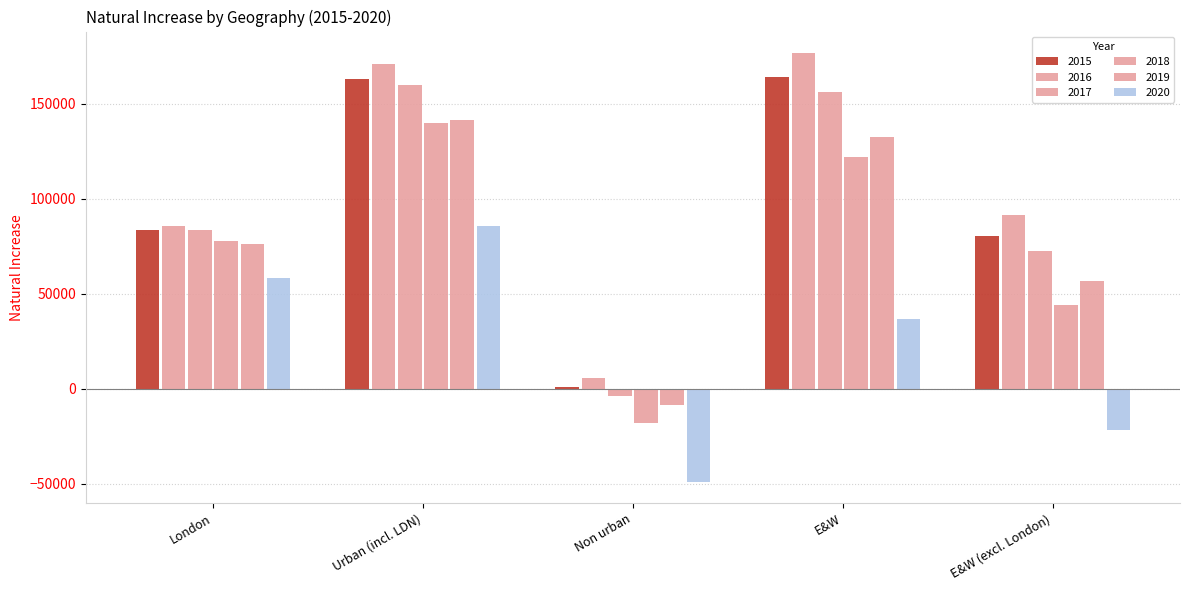

How many distinct data groups are displayed?

6